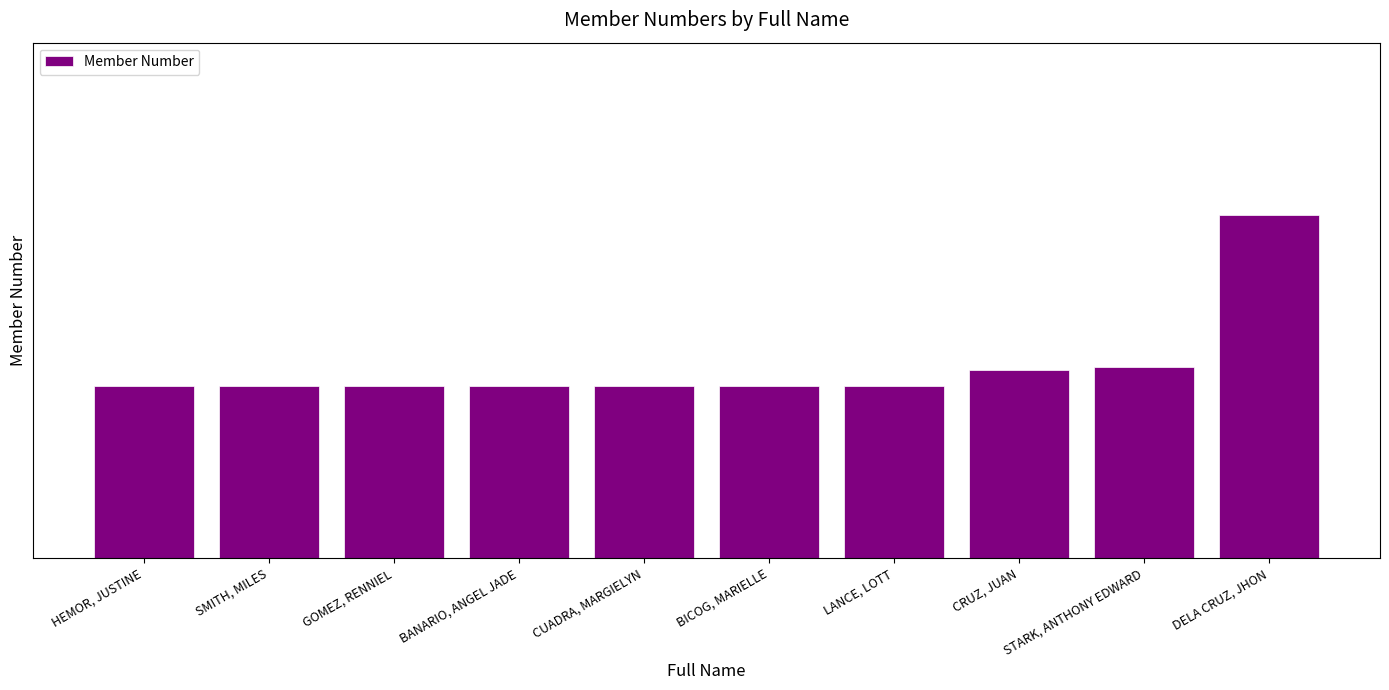

List the labels in order of value, largest first.

DELA CRUZ, JHON, STARK, ANTHONY EDWARD, CRUZ, JUAN, LANCE, LOTT, BICOG, MARIELLE, CUADRA, MARGIELYN, BANARIO, ANGEL JADE, GOMEZ, RENNIEL, SMITH, MILES, HEMOR, JUSTINE